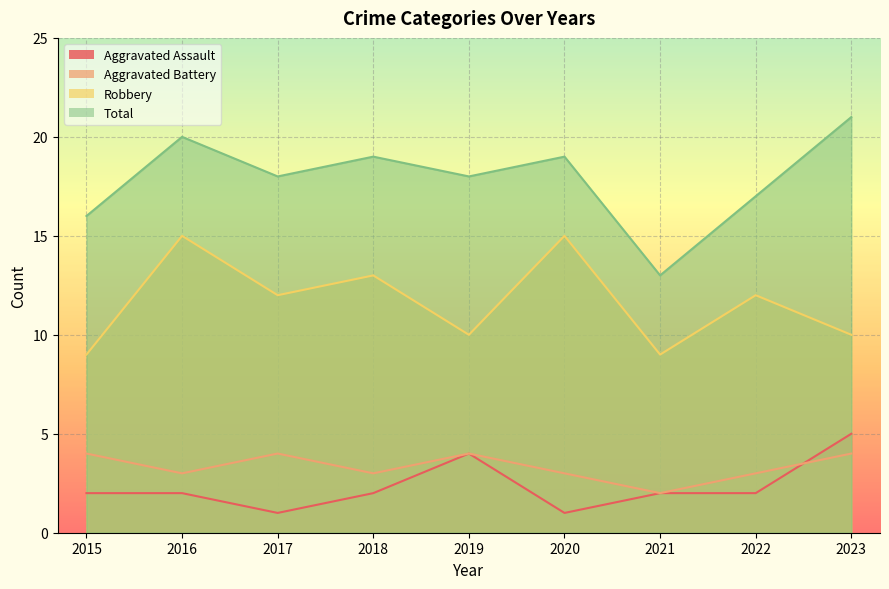

At which category does Robbery reach its first local peak?

2016